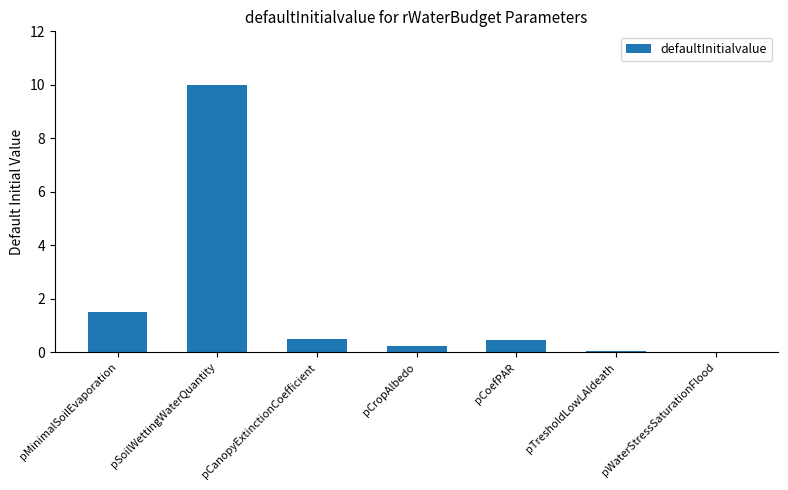

What is the maximum value shown in the chart?

10.0